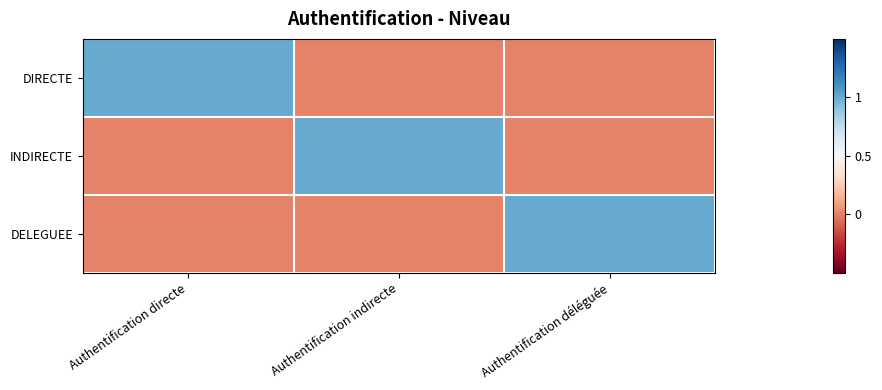

Reading left to right, transcribe all the data shown in this chart.

DIRECTE: Authentification directe=1	Authentification indirecte=0	Authentification déléguée=0
INDIRECTE: Authentification directe=0	Authentification indirecte=1	Authentification déléguée=0
DELEGUEE: Authentification directe=0	Authentification indirecte=0	Authentification déléguée=1